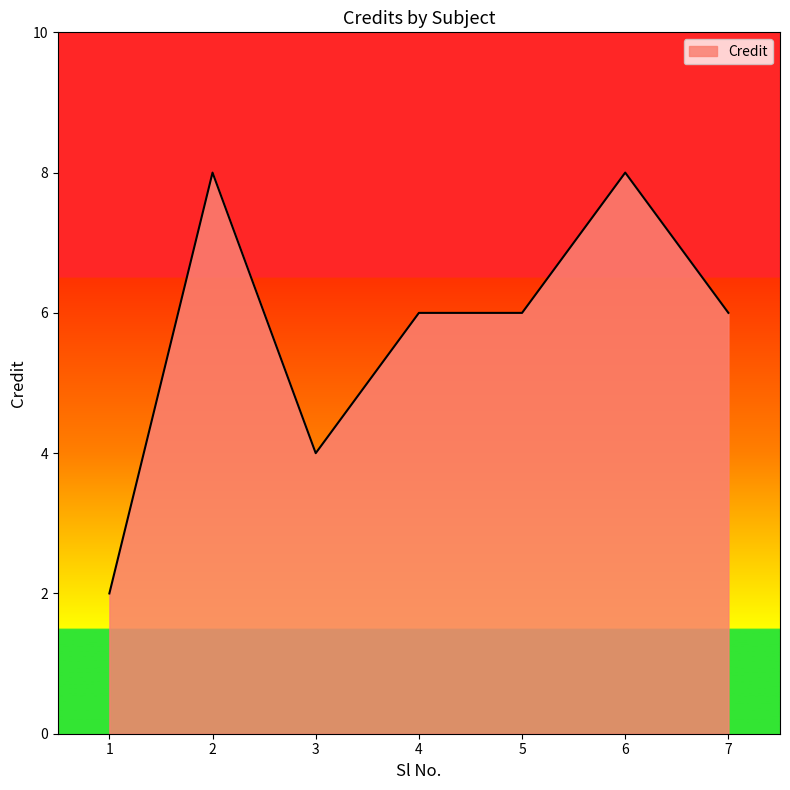

Reading left to right, extract all data points from this chart.

2	8	4	6	6	8	6